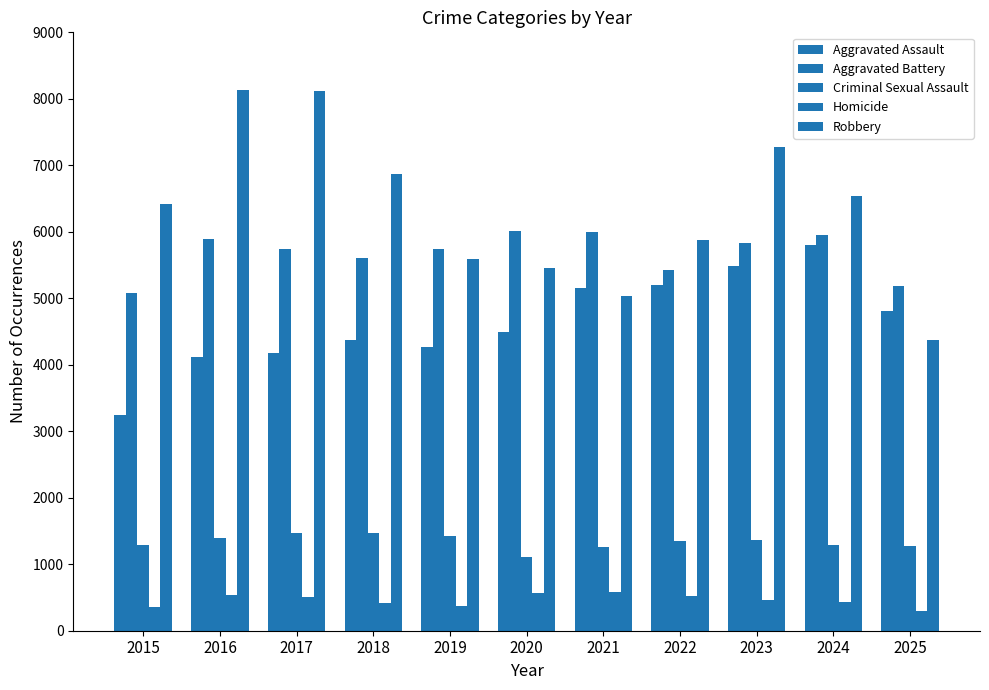

Reading left to right, list all the values displayed in this chart.

Aggravated Assault: 2015=3242	2016=4111	2017=4179	2018=4371	2019=4267	2020=4498	2021=5162	2022=5195	2023=5481	2024=5804	2025=4804
Aggravated Battery: 2015=5086	2016=5891	2017=5747	2018=5608	2019=5735	2020=6006	2021=6001	2022=5430	2023=5826	2024=5958	2025=5179
Criminal Sexual Assault: 2015=1288	2016=1397	2017=1473	2018=1473	2019=1426	2020=1104	2021=1258	2022=1354	2023=1359	2024=1296	2025=1269
Homicide: 2015=361	2016=533	2017=507	2018=417	2019=370	2020=566	2021=584	2022=516	2023=463	2024=433	2025=304
Robbery: 2015=6417	2016=8129	2017=8121	2018=6865	2019=5587	2020=5463	2021=5039	2022=5884	2023=7272	2024=6541	2025=4380